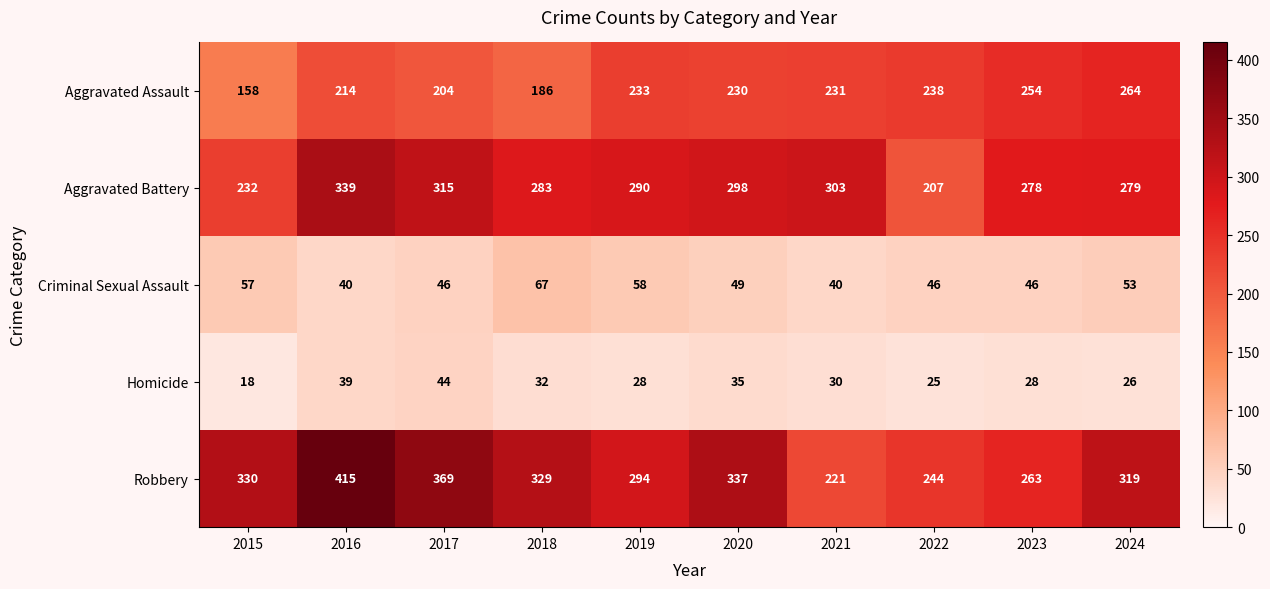

How many distinct data groups are displayed?

5